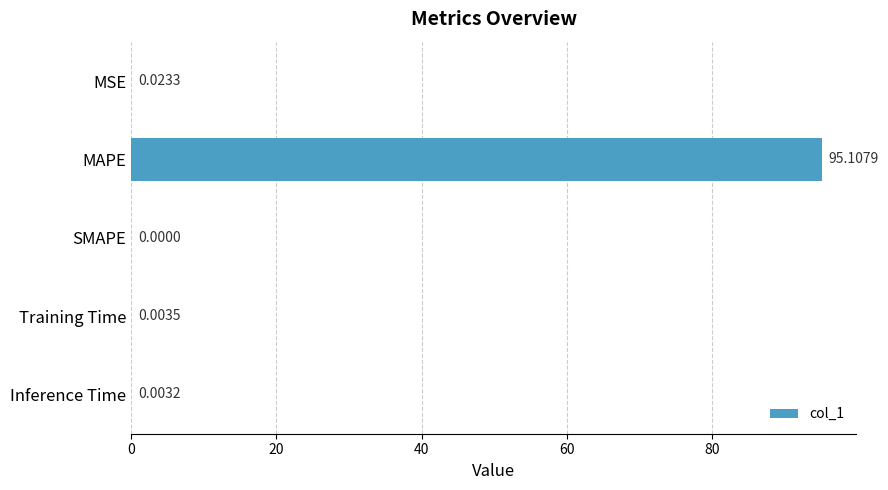

What is the sum of all values?

95.1